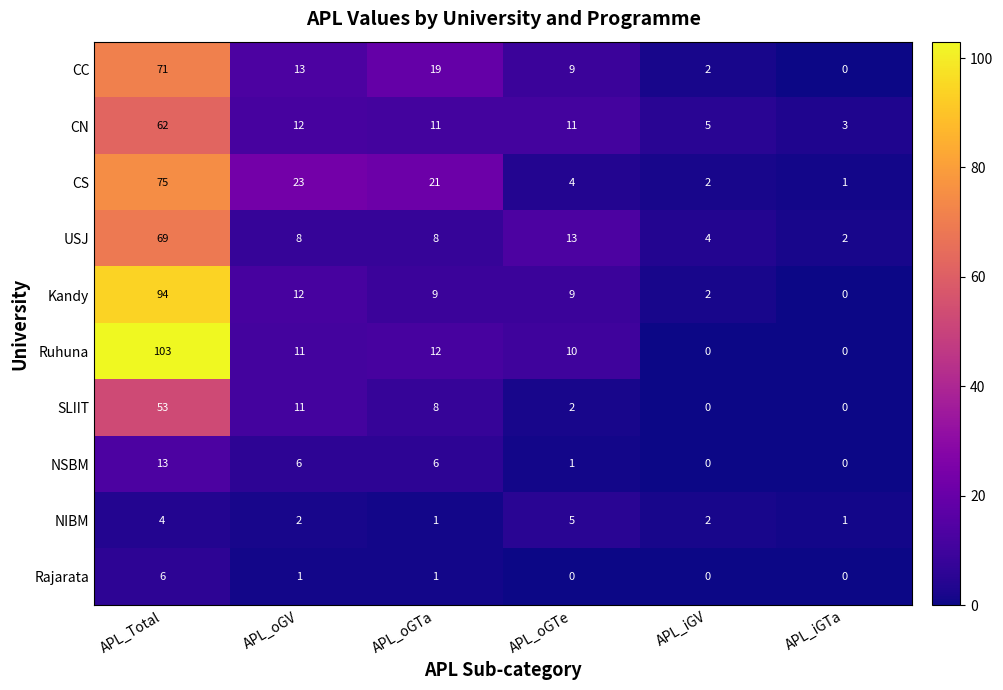

True or false: Rajarata has a value of 0 at APL_iGTa.

True